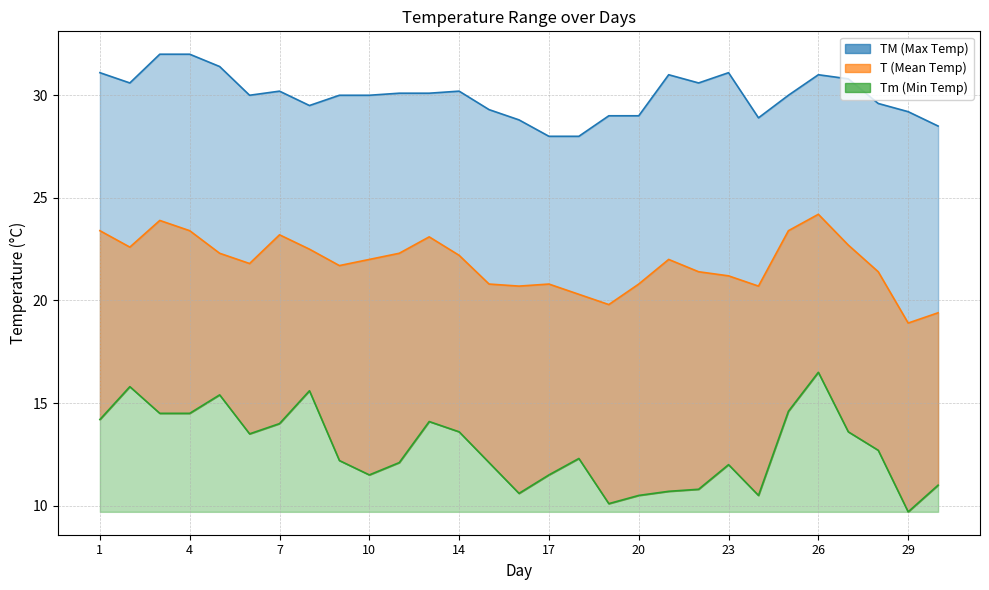

How many values in the TM series are below 30?

11